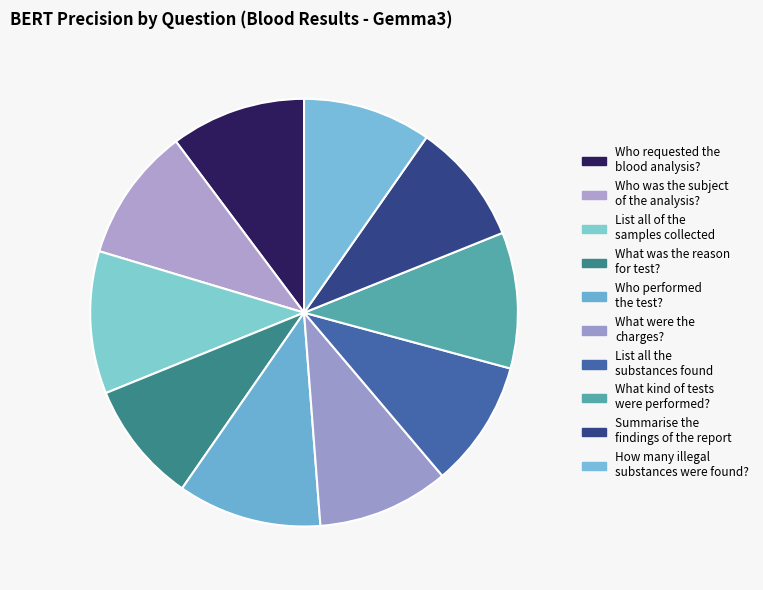

Count the number of slices in the pie.

10